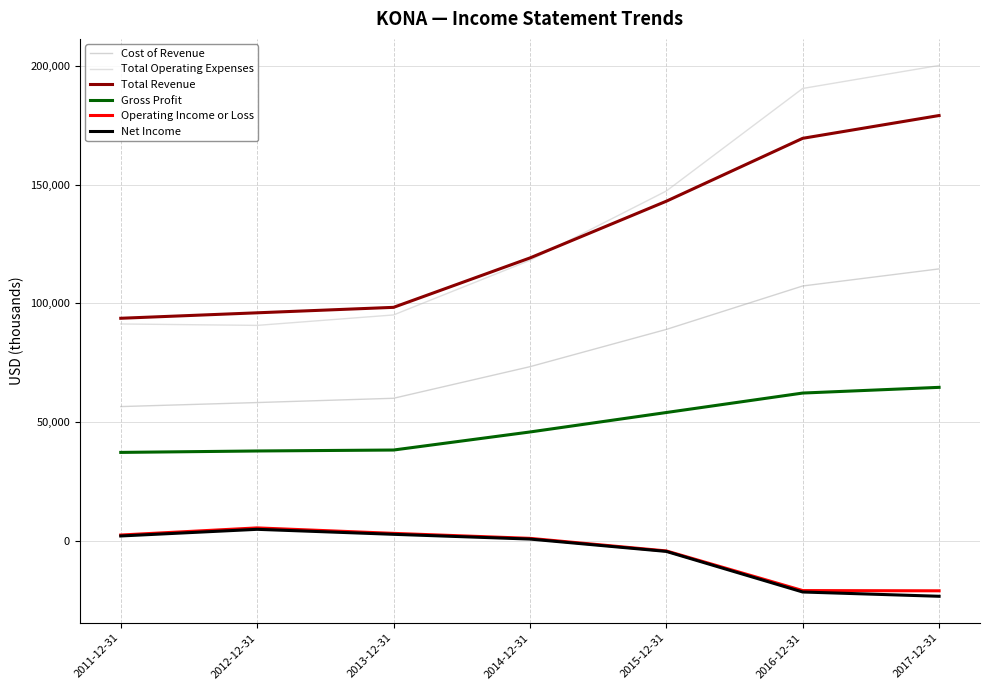

What are all the series names shown in the legend?

Cost of Revenue, Total Operating Expenses, Total Revenue, Gross Profit, Operating Income or Loss, Net Income